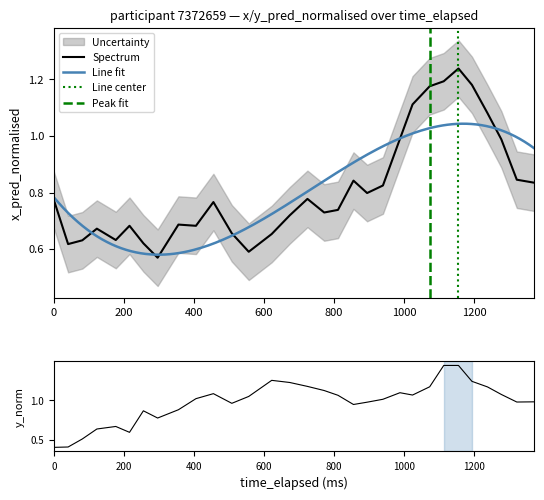

True or false: y_pred_normalised has more than 2 interior local peaks.

True